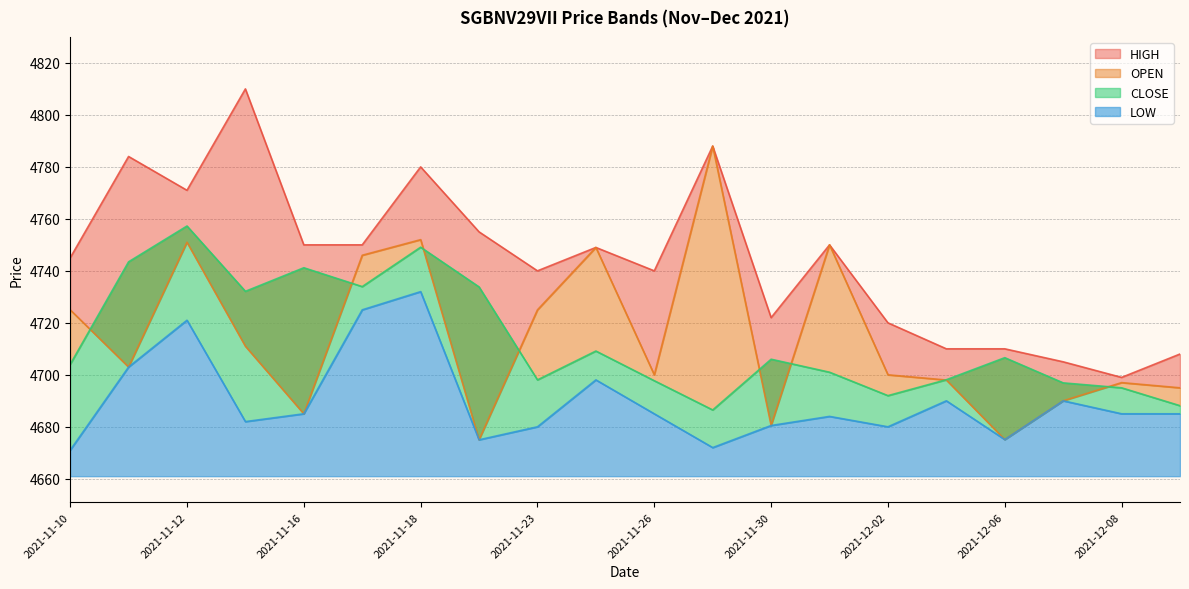

Which category has the lowest value in the LOW series?

2021-11-10